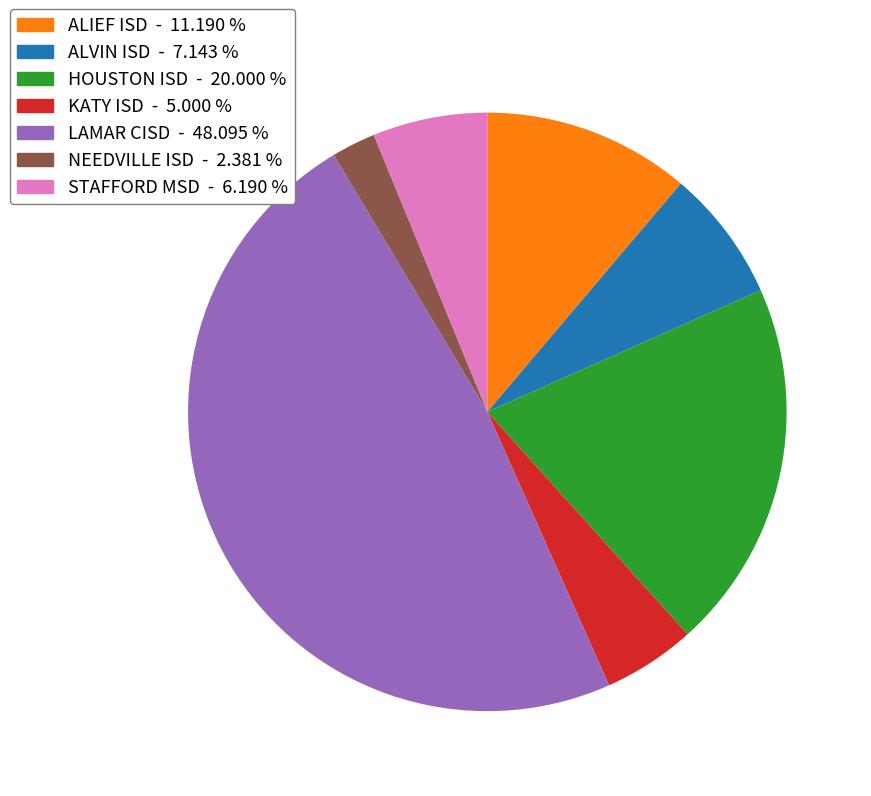

Approximately how many times larger is the value at ALVIN ISD compared to ALIEF ISD?

0.6